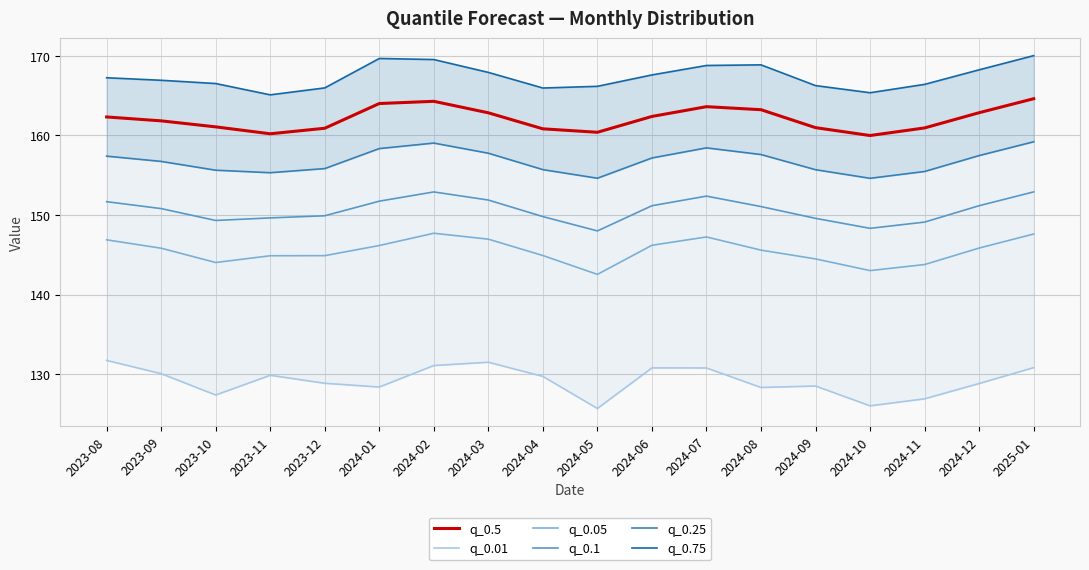

True or false: q_0.05 and q_0.01 intersect in this chart.

False